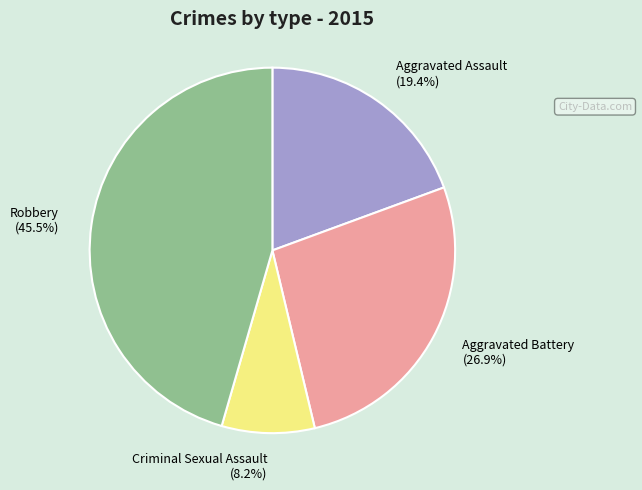

Do Robbery and Aggravated Assault together represent more than half of the pie?

Yes